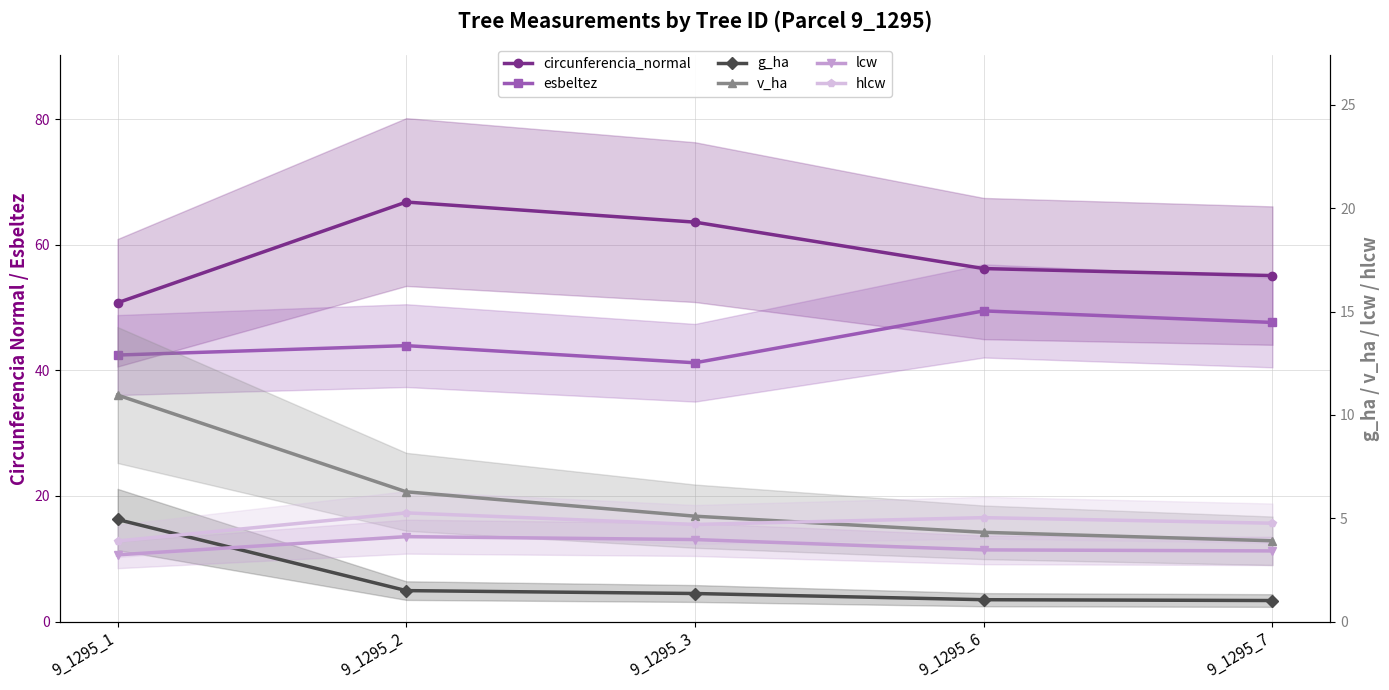

The esbeltez series shows 41.2 at 9_1295_3. True or false?

True